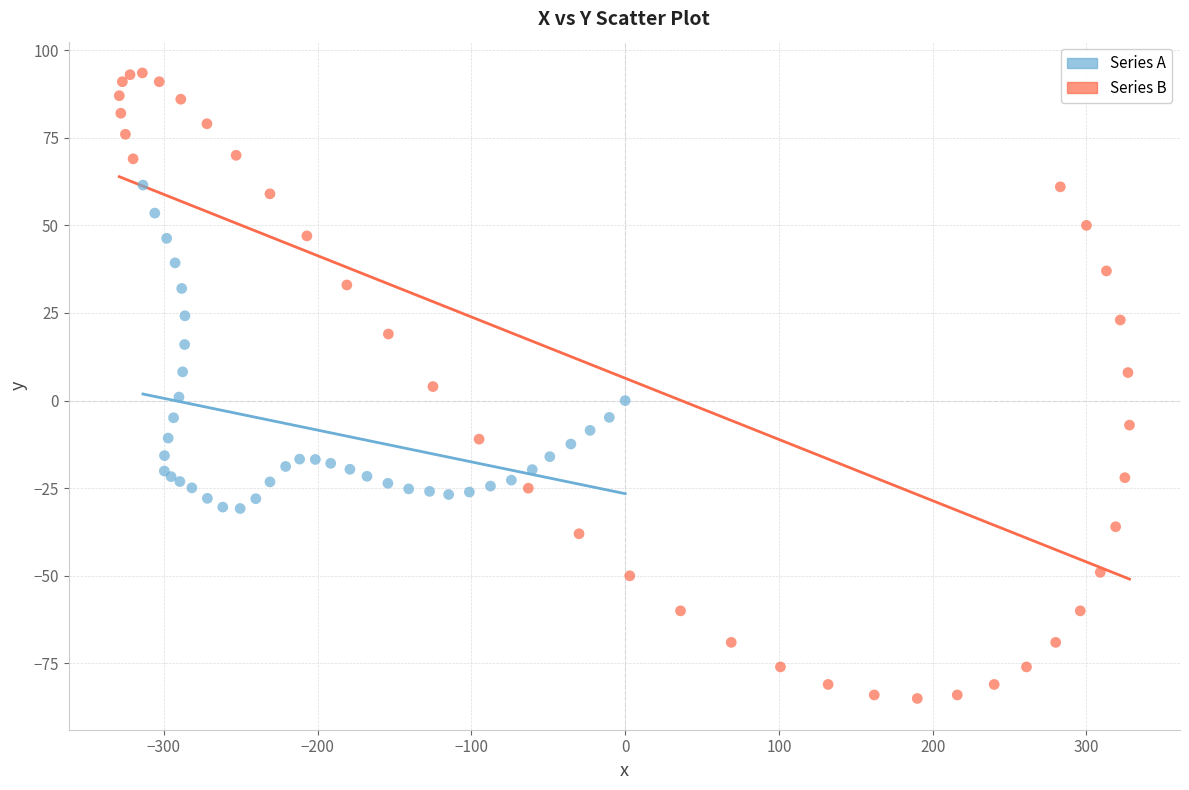

What are all the series names shown in the legend?

Series A, Series B